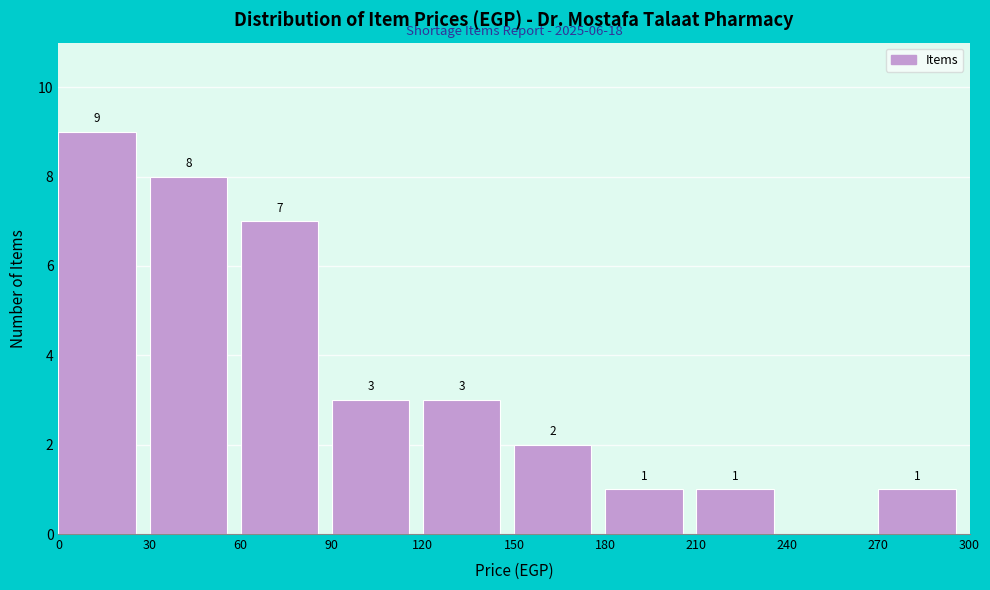

Over which range of the x-axis is the bar tallest?

0 to 30